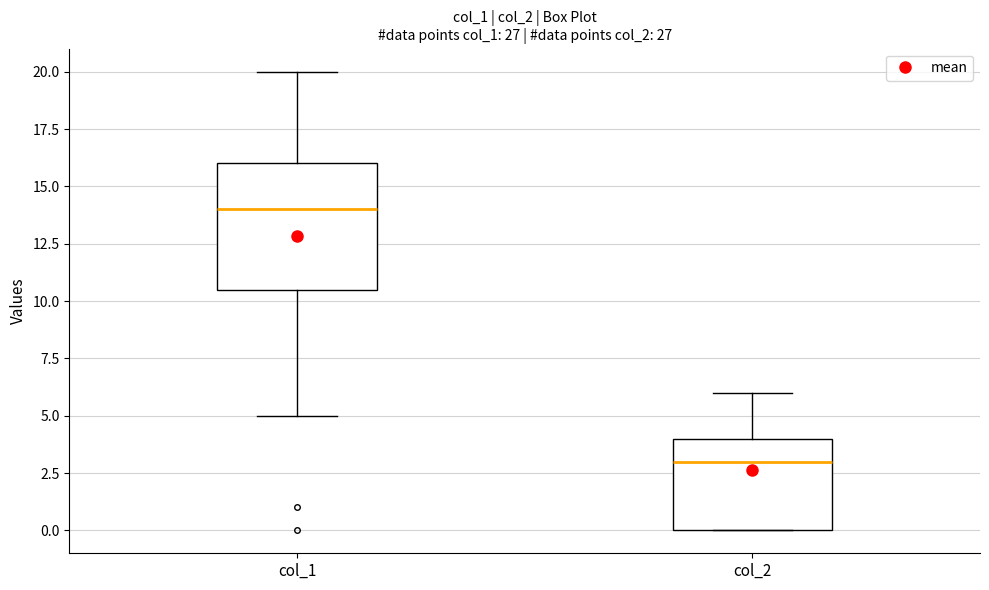

Which box is the tallest, from its lower edge to its upper edge?

col_1